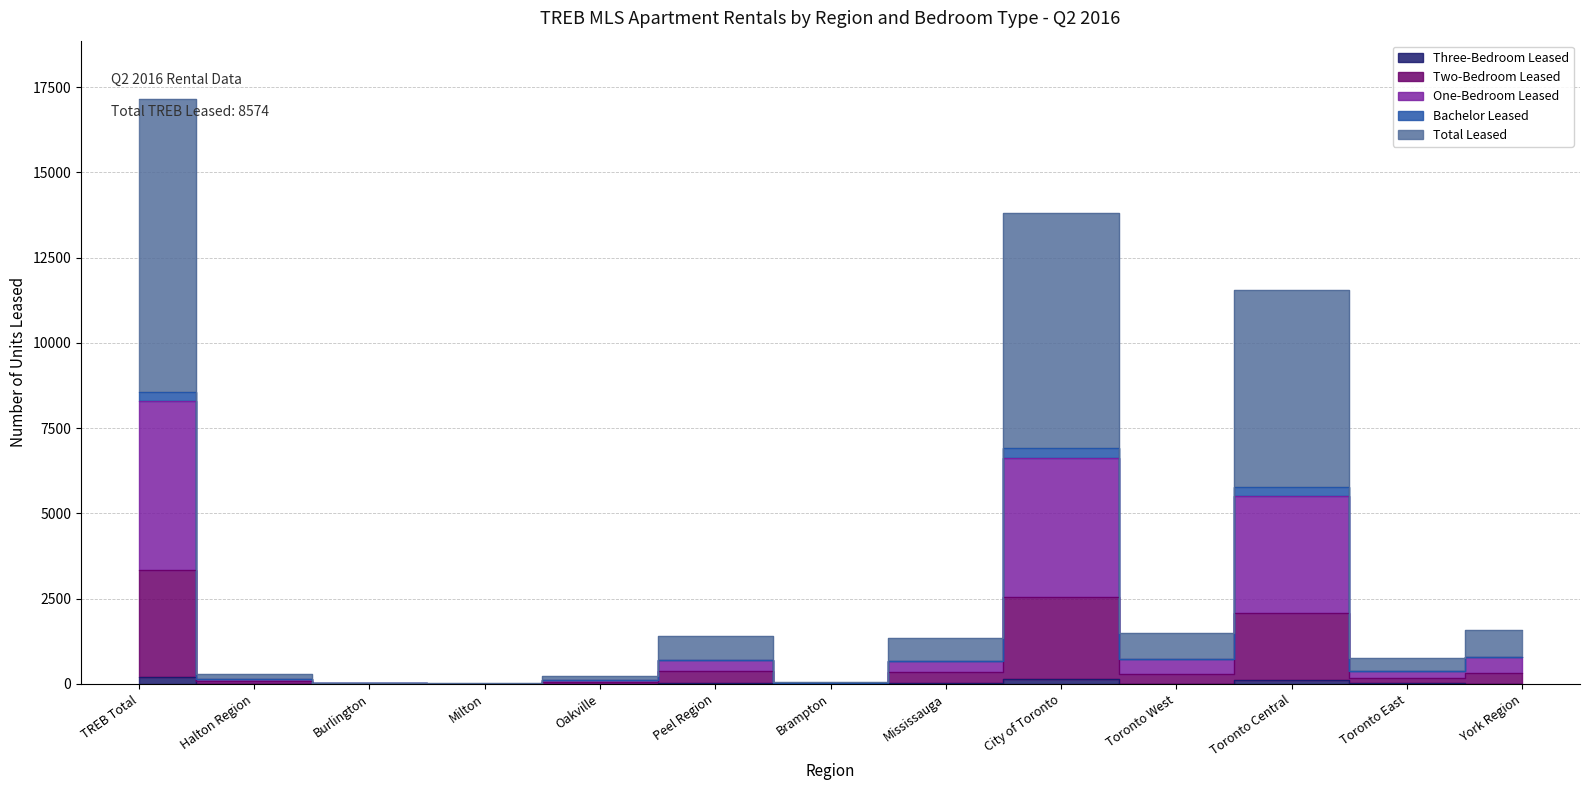

At which label is Two-Bedroom Leased closest to 1670?

Toronto Central